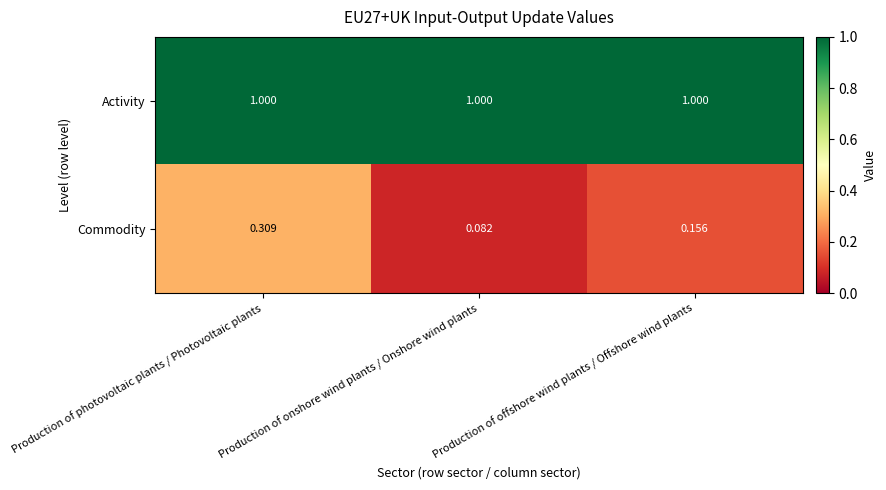

Between Production of onshore wind plants / Onshore wind plants and Production of offshore wind plants / Offshore wind plants, which series saw the biggest shift?

Commodity